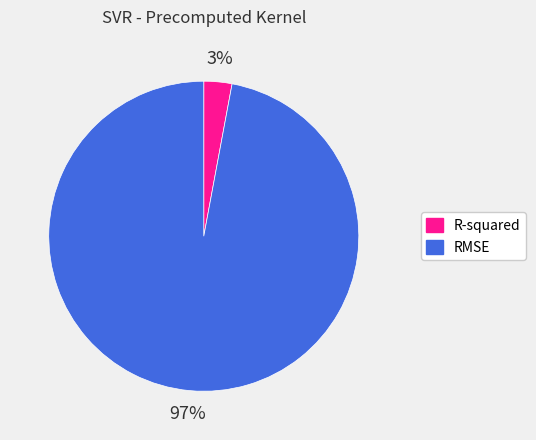

Do R-squared and RMSE together represent more than half of the pie?

Yes